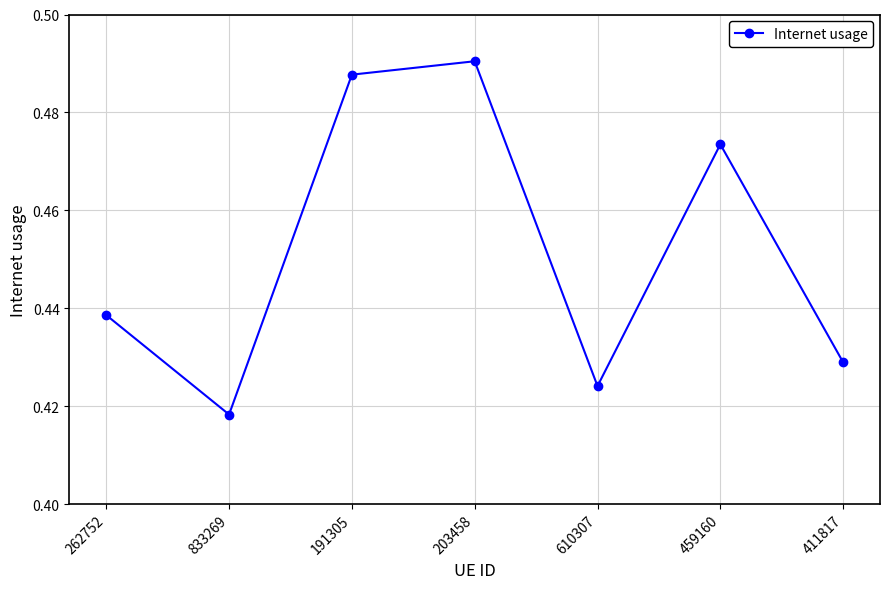

List the labels in order of value, smallest first.

833269, 610307, 411817, 262752, 459160, 191305, 203458